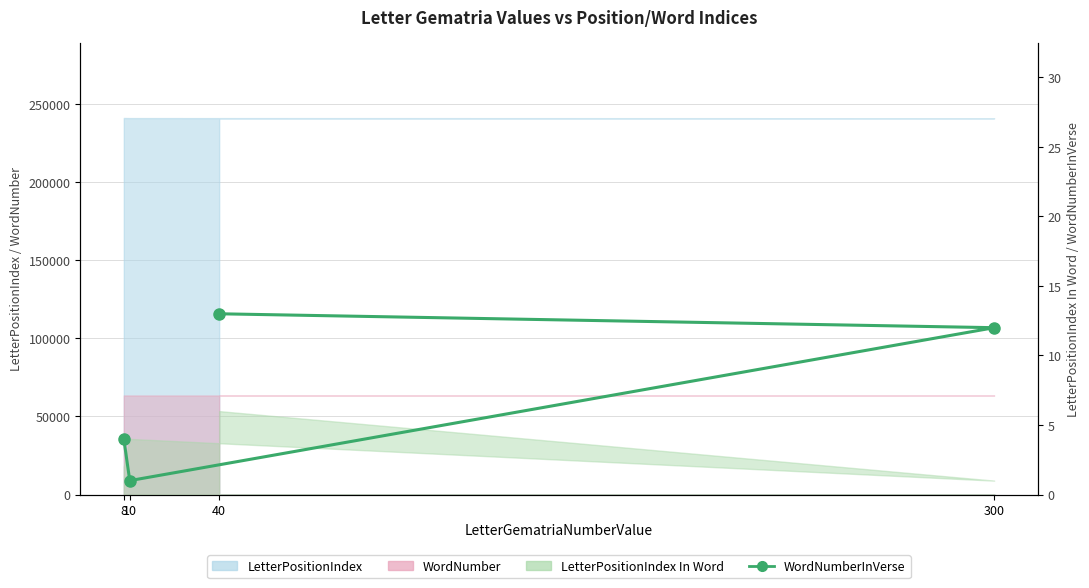

How many lines are shown in the chart?

1